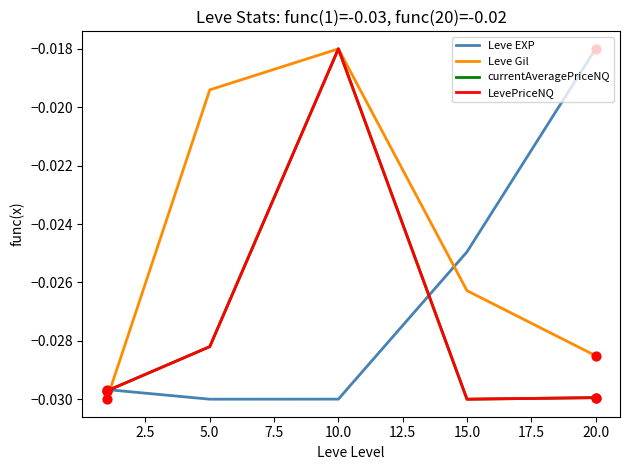

How many lines are shown in the chart?

4